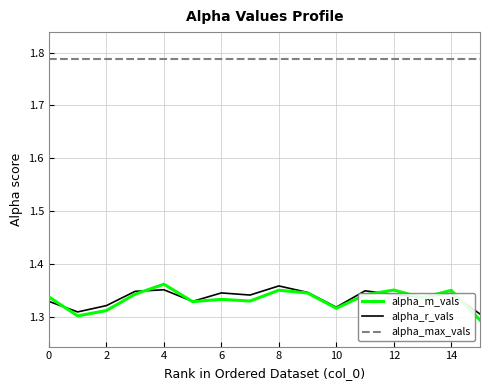

Which series has the largest total across all categories?

alpha_max_vals